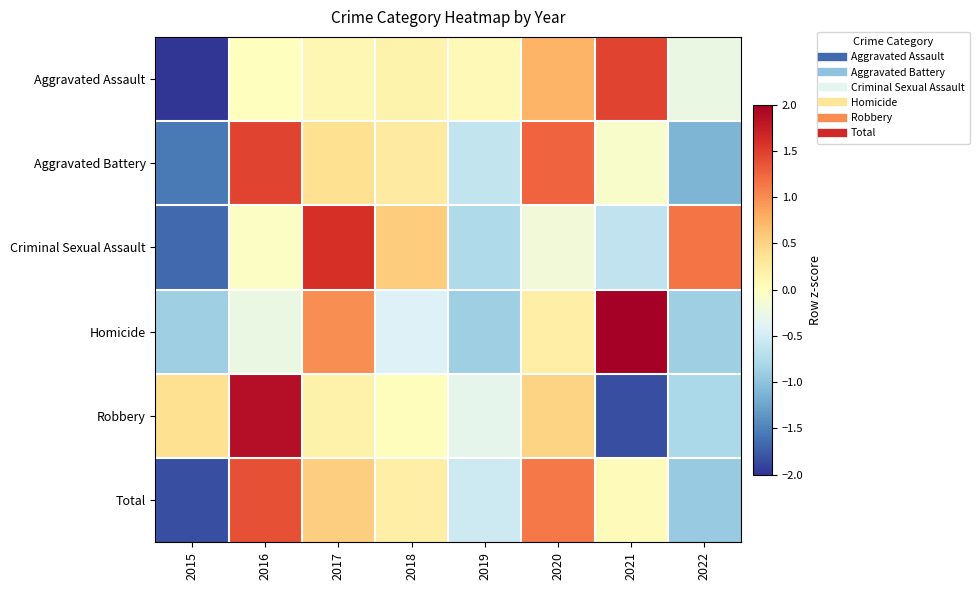

At how many categories does at least one series exceed 1?

5